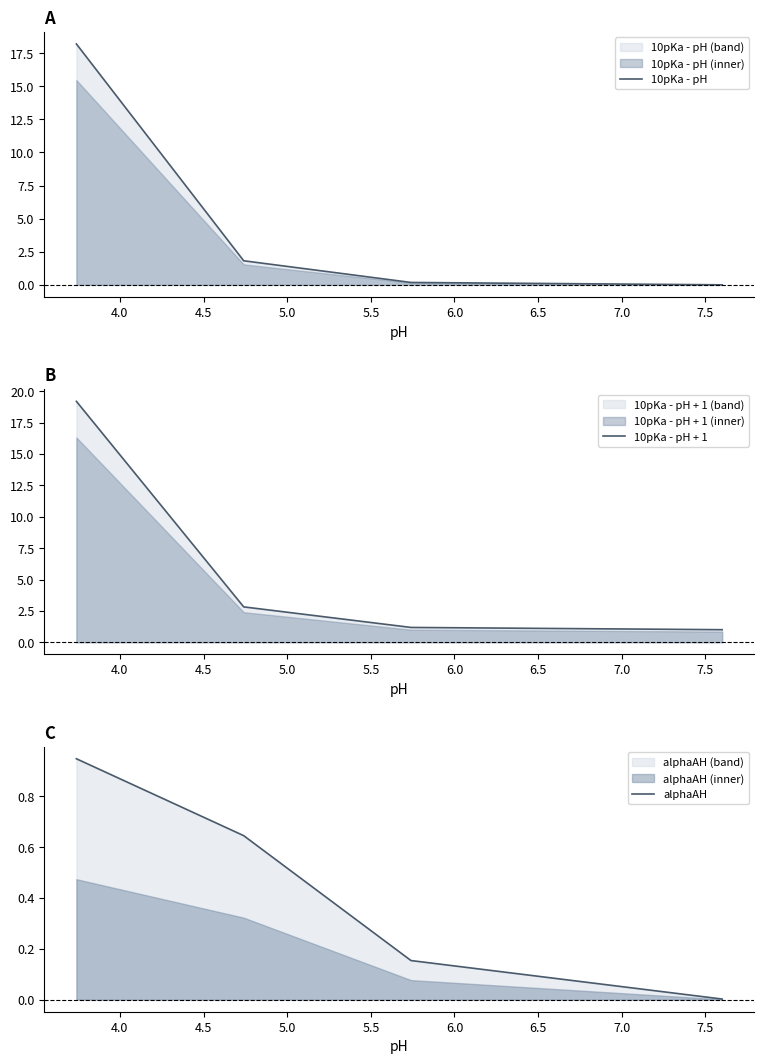

What is the difference between the maximum and minimum values in the 10pKa - pH + 1 series?

18.2